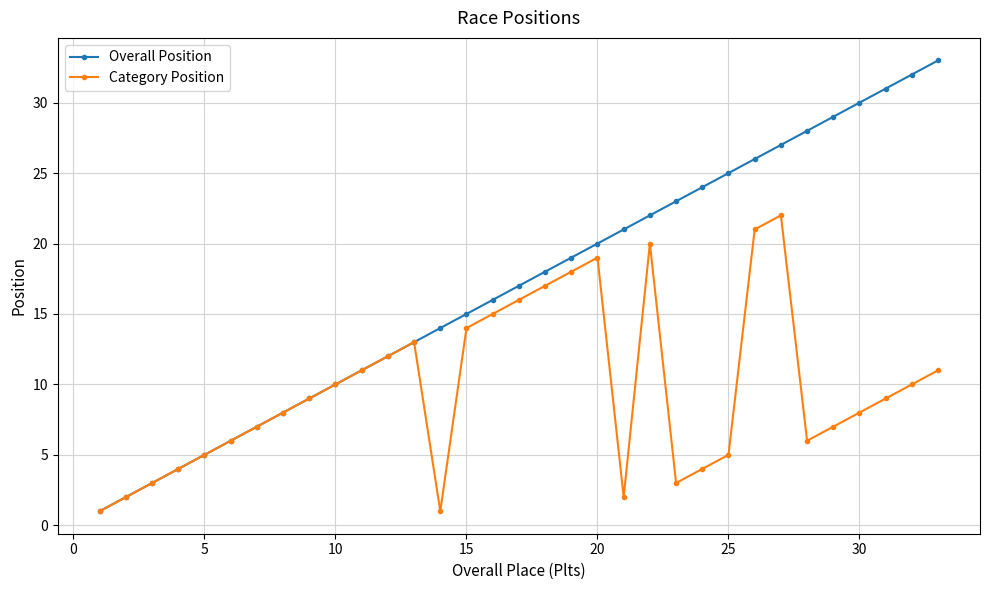

What is the value of the Overall Position point at the 11th from the left?

11